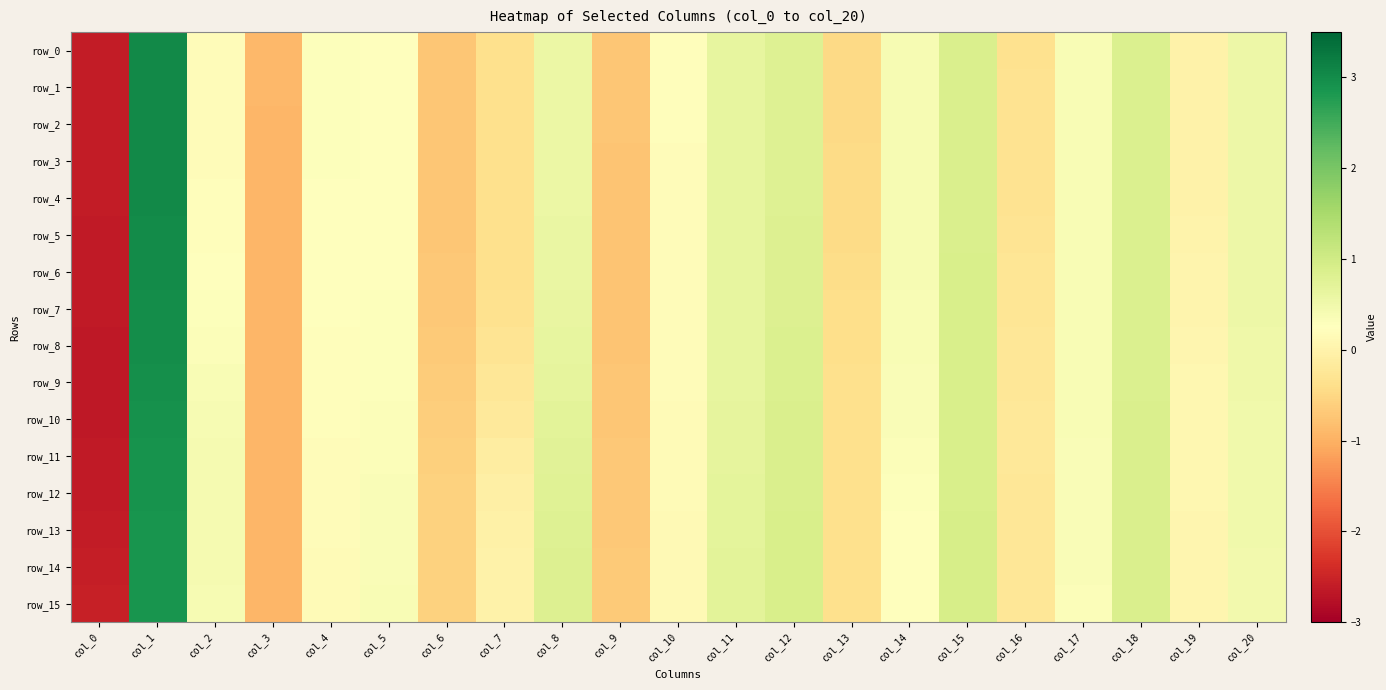

What is the difference between the maximum and second lowest values in the row_0 series?

3.9